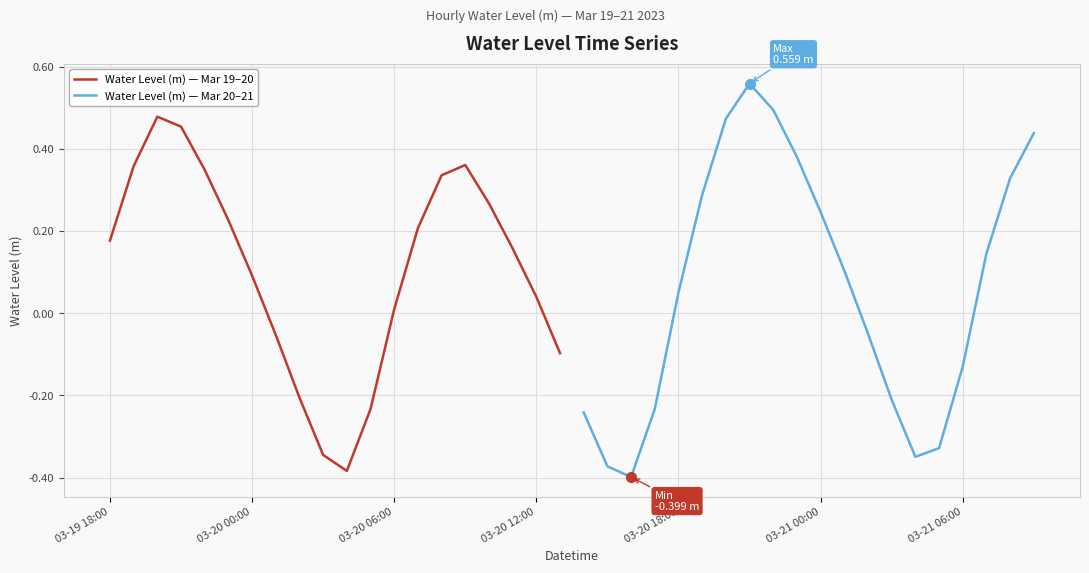

How many data points in Water Level (m) — Mar 19–20 are above 0?

14